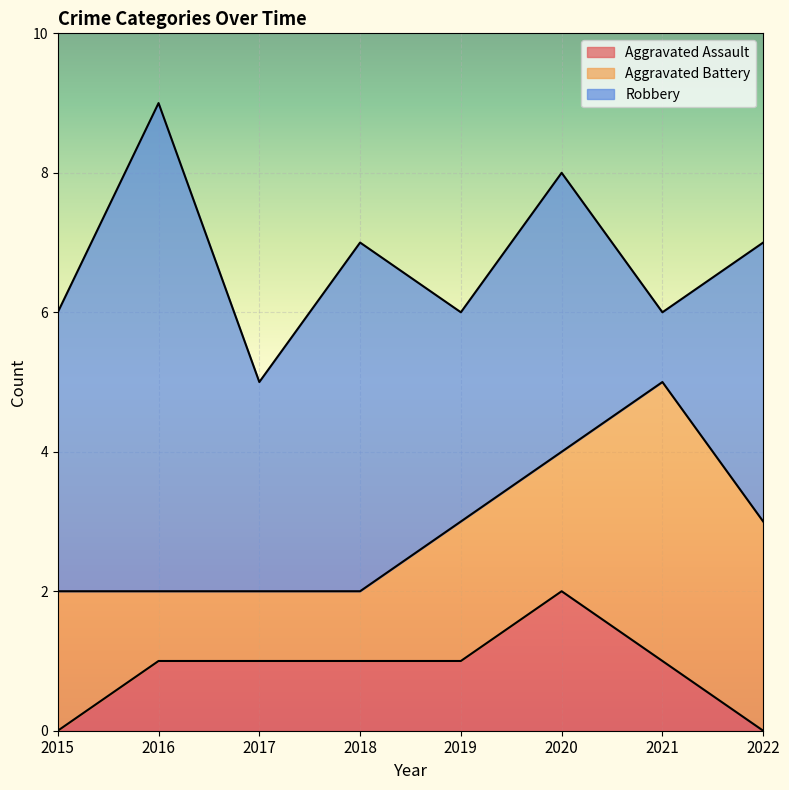

What is the value of the Aggravated Assault point at the 6th from the left?

2